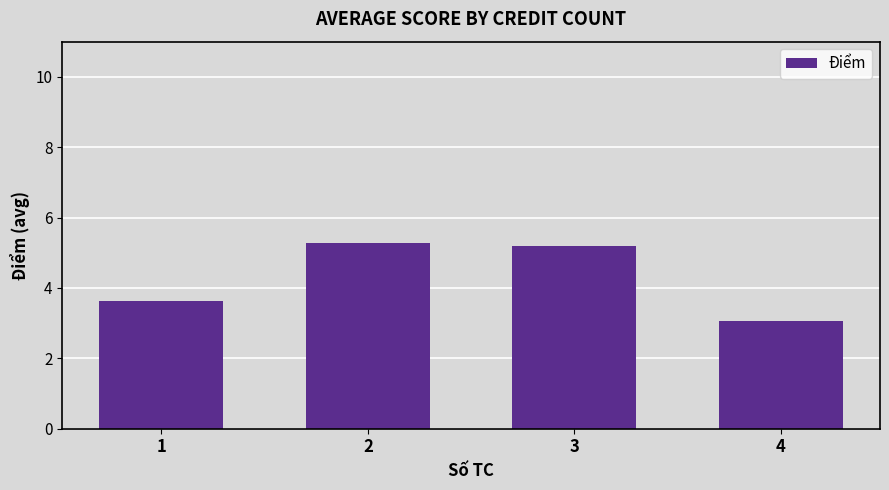

What is the greatest value displayed?

5.3